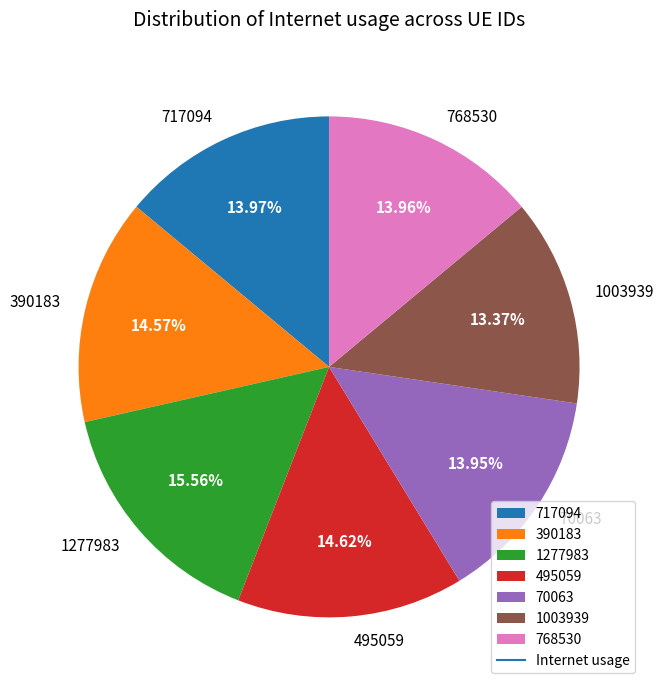

What is the largest slice in the pie chart?

1277983